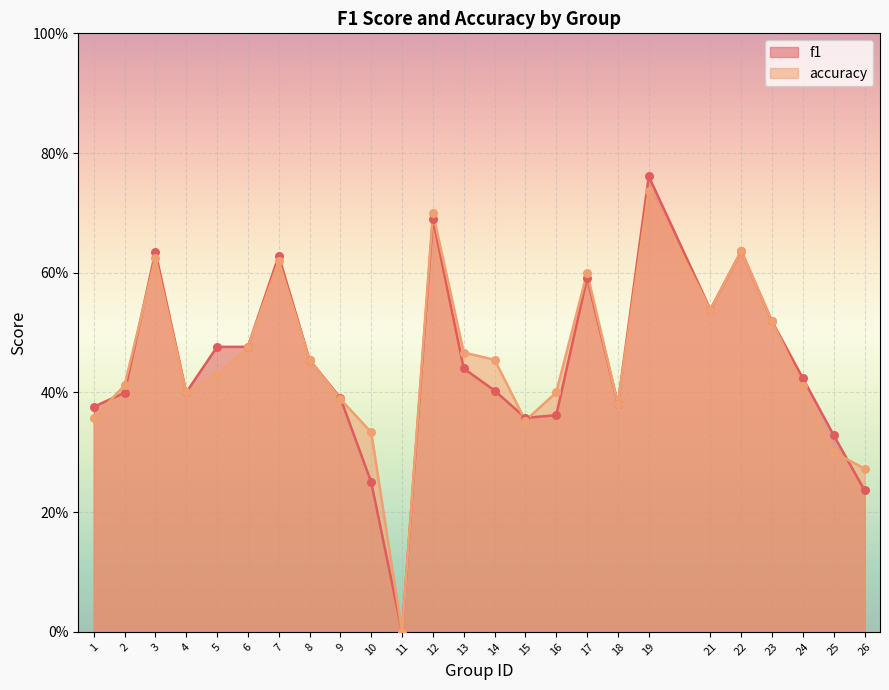

Which series reaches the maximum Y coordinate?

f1